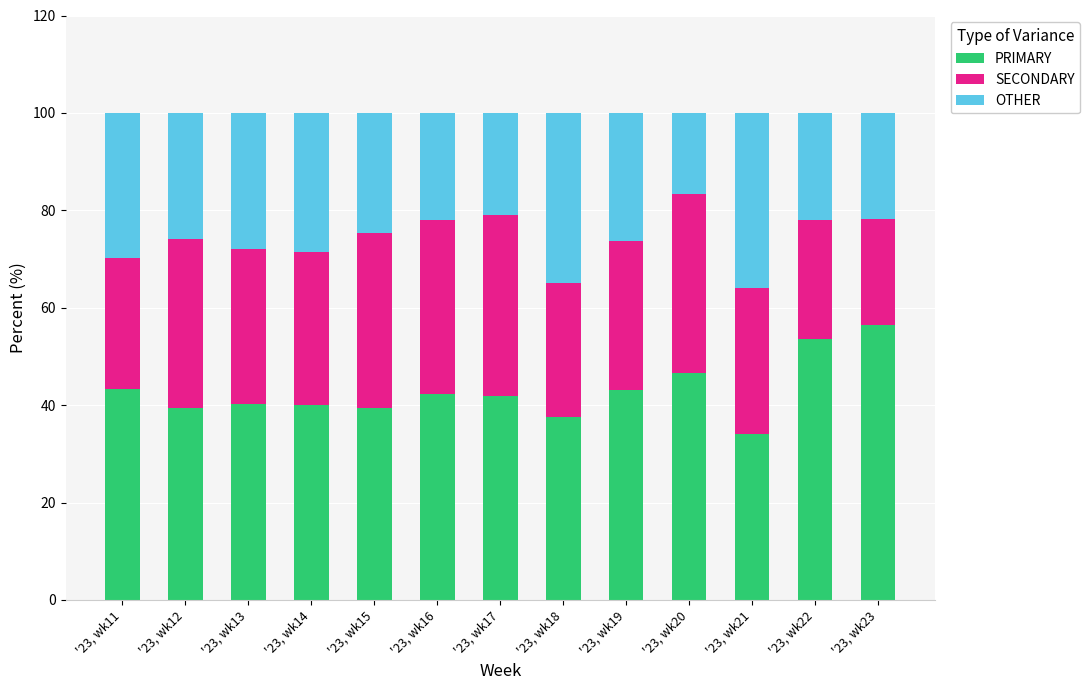

What is the highest value of the PRIMARY series?

56.5